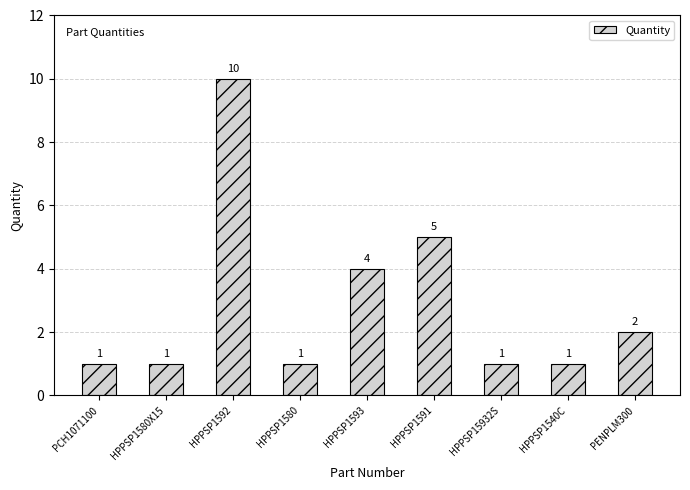

Is it true that the value at HPPSP1540C is 1?

True